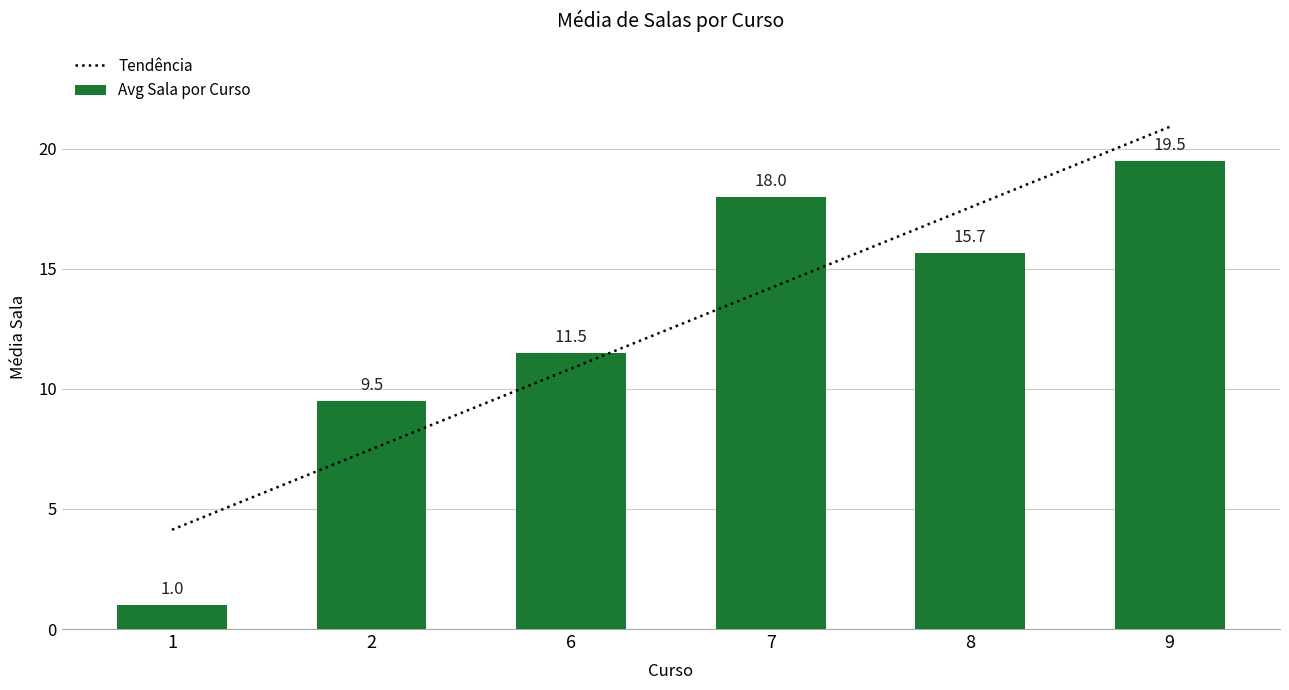

Which series changed the most between 7 and 8?

Tendência